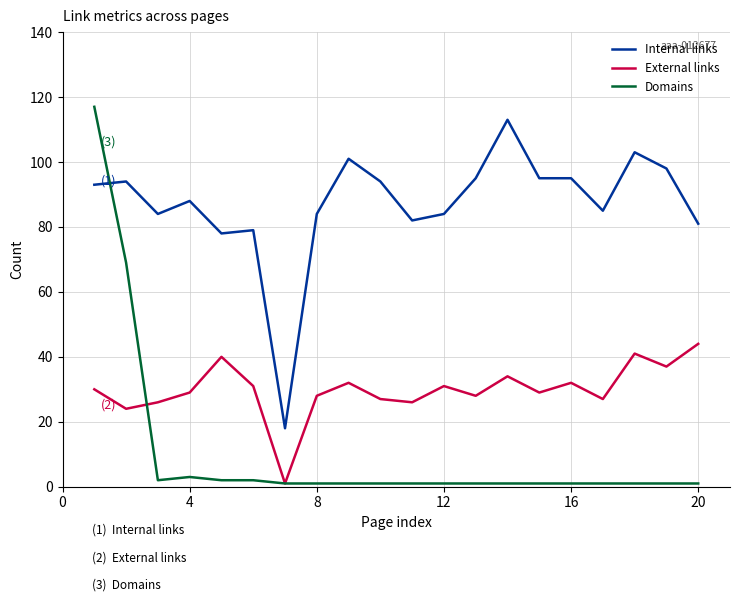

At how many categories does at least one series exceed 5?

20